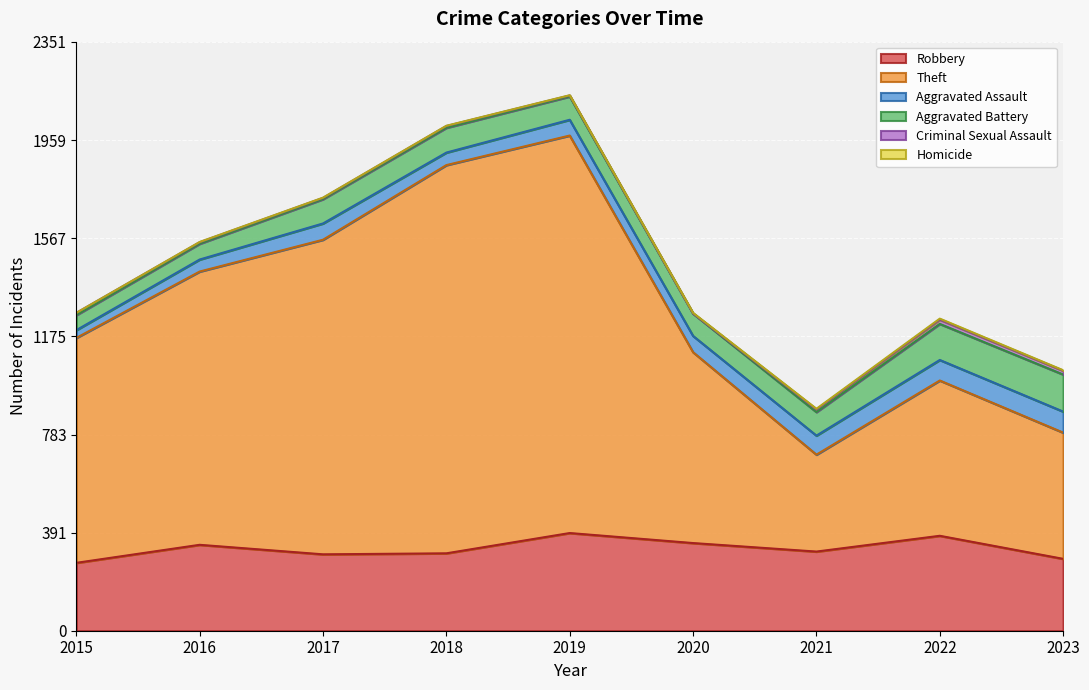

What is the difference between the maximum and minimum values in the Robbery series?

119